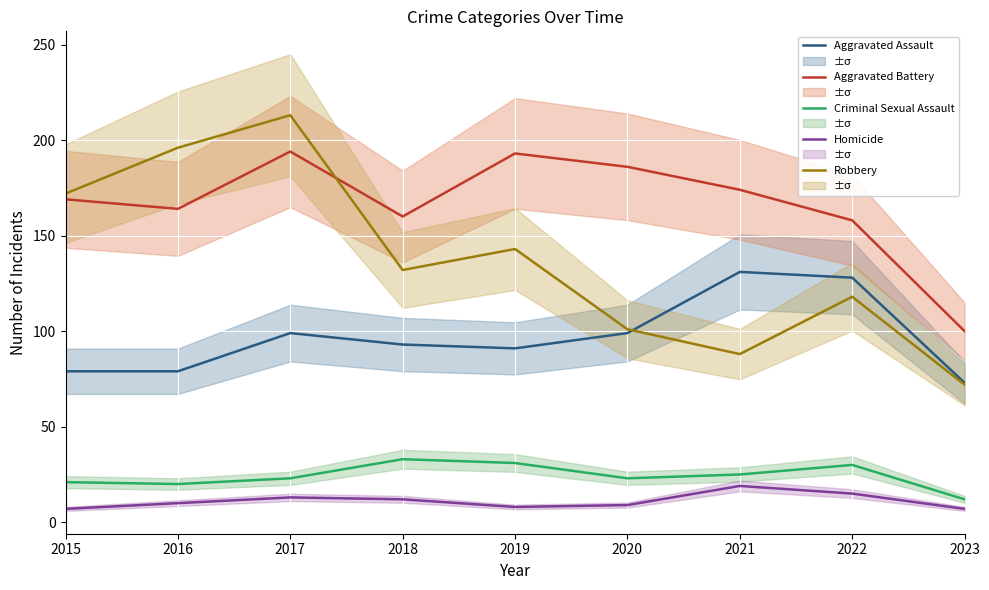

What is the value of the Homicide point at the 3rd from the left?

13